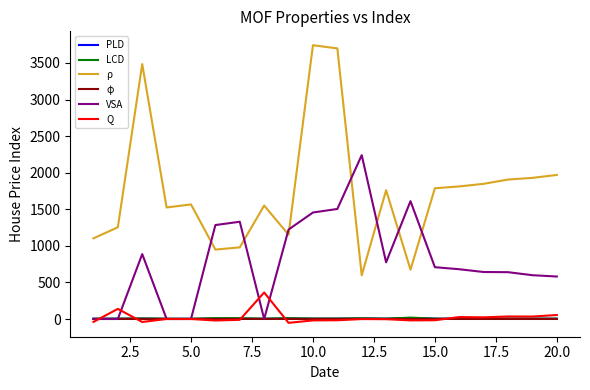

Which series has the largest total across all categories?

ρ